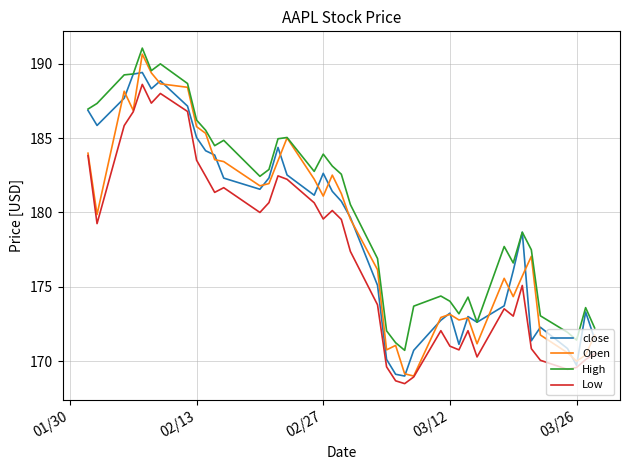

Which series has the largest total across all categories?

High